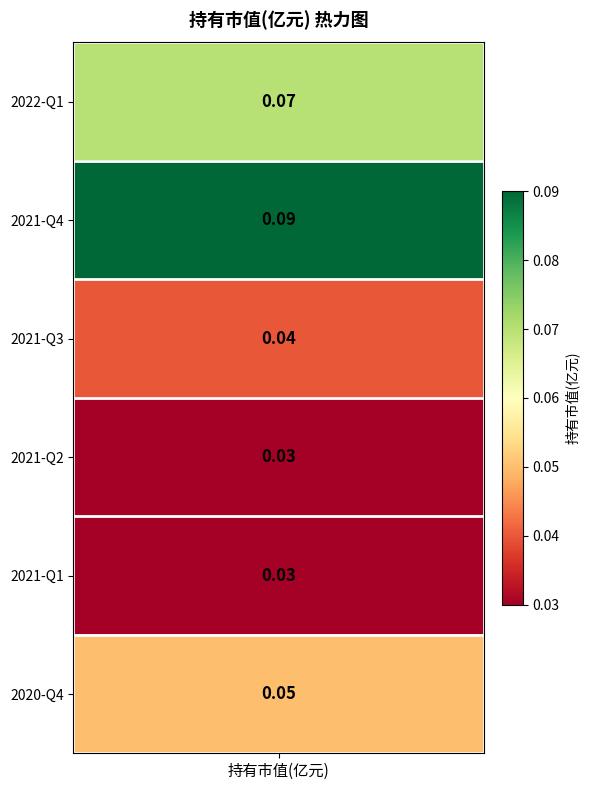

Is it true that the value at 2021-Q1 is 0.0?

True